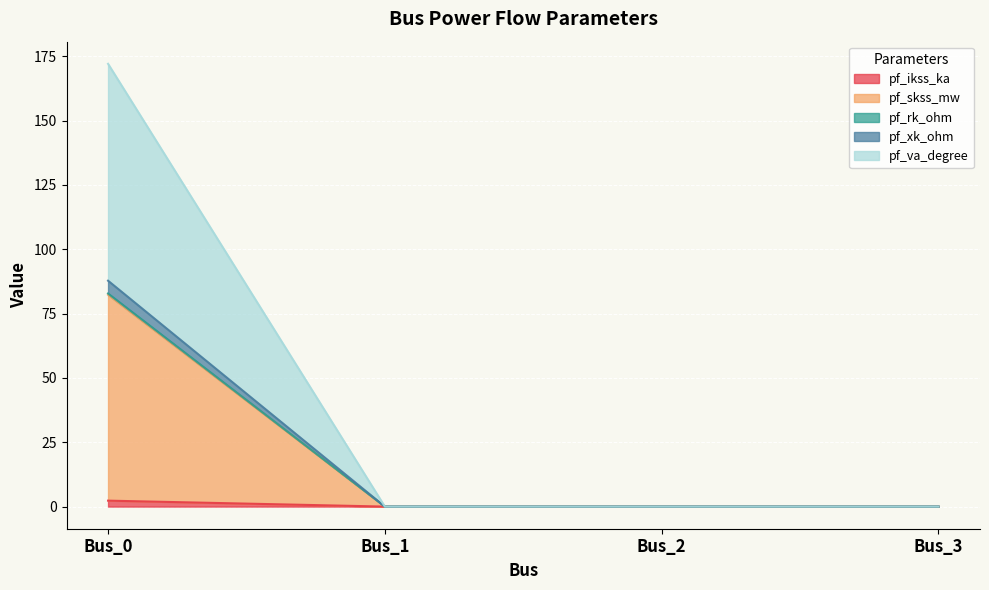

Rank the categories by pf_ikss_ka value from highest to lowest.

Bus_0, Bus_1, Bus_2, Bus_3